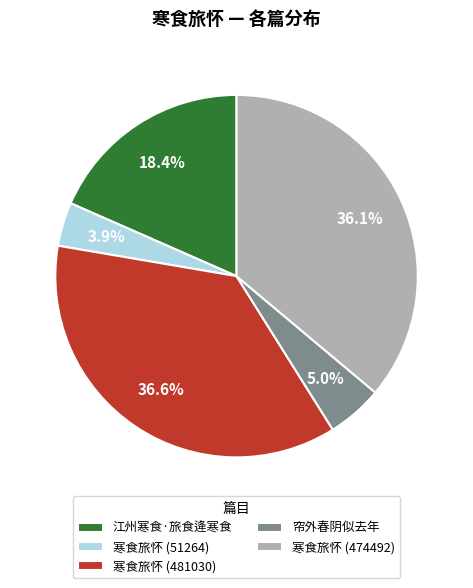

To the nearest percent, what percentage of the pie is 寒食旅怀 (51264)?

4%